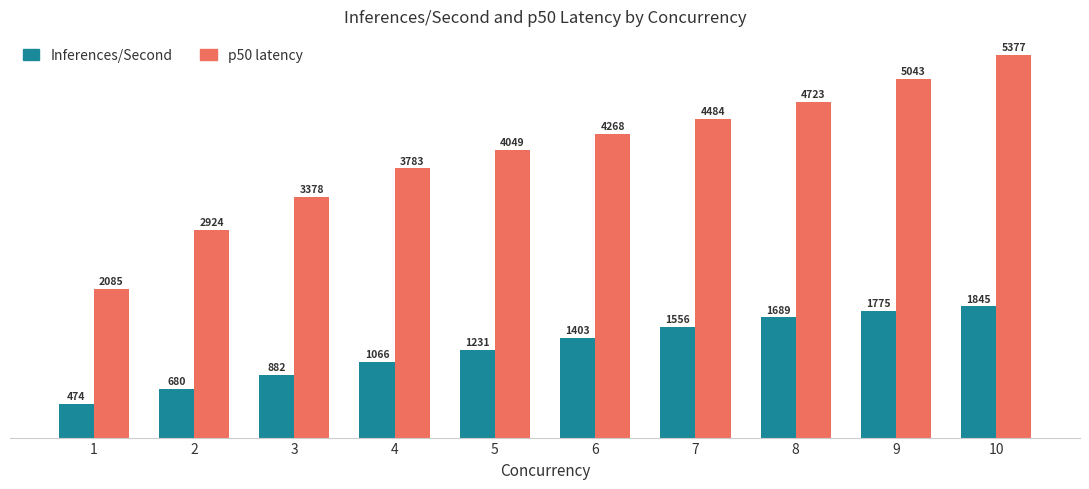

What is the greatest value displayed?

5377.0